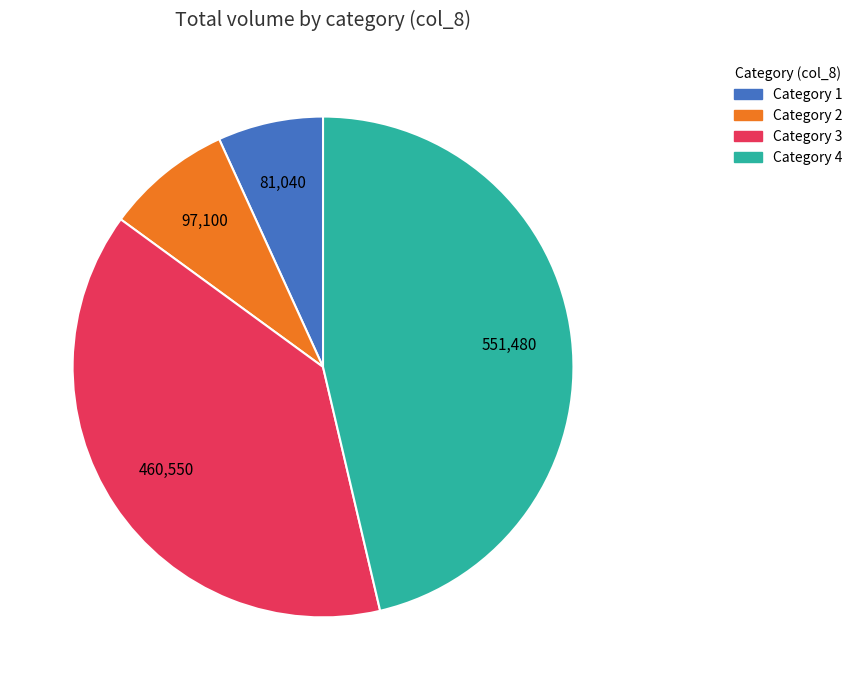

Is there any slice that represents more than half of the pie?

No